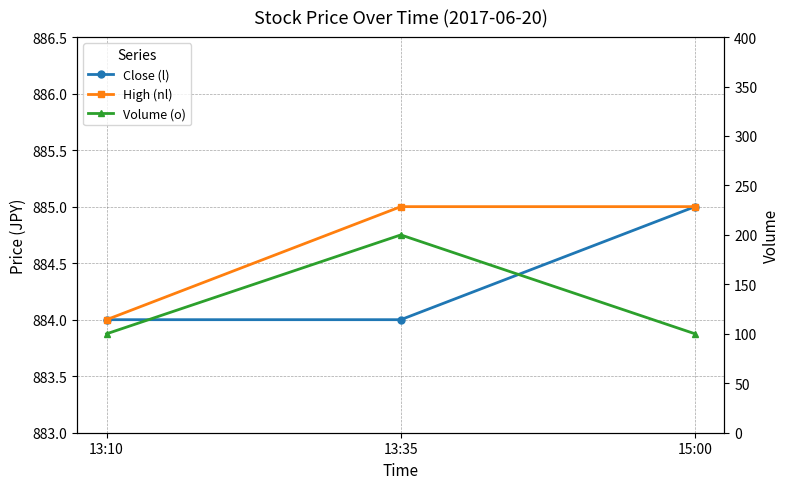

Which series has the largest total across all categories?

High (nl)